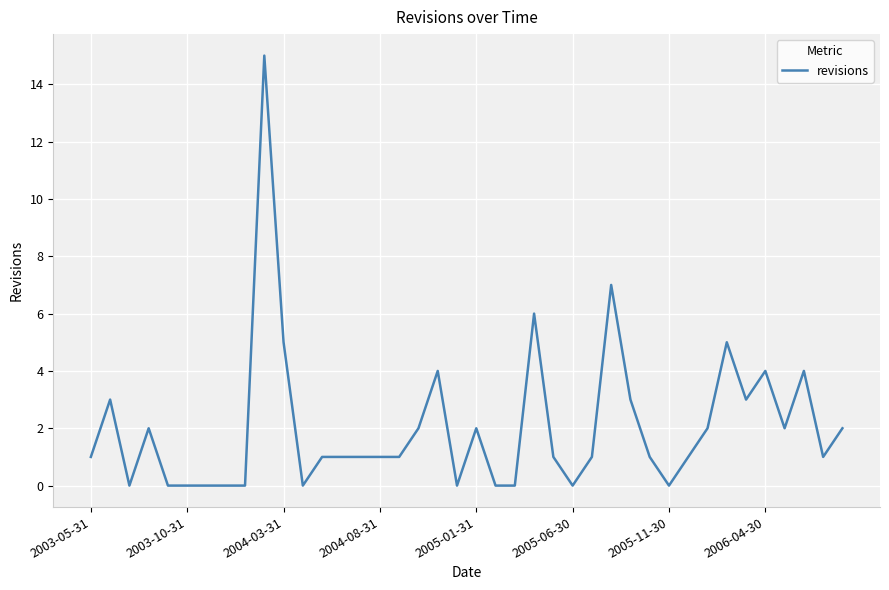

What is the greatest value displayed?

15